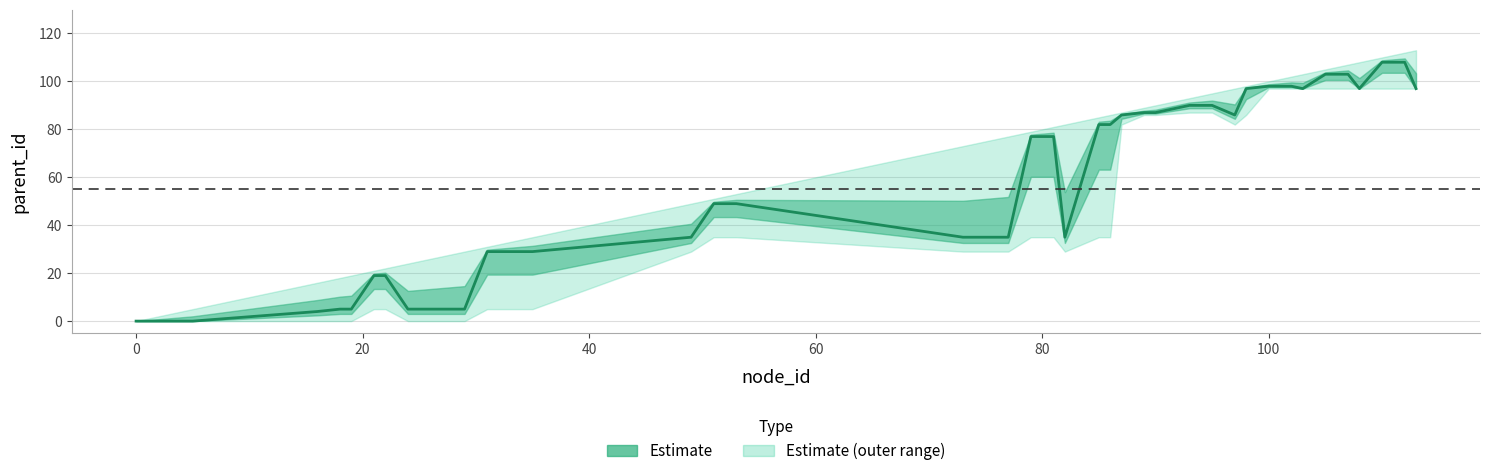

Is it true that the value at 28 is 57?

False